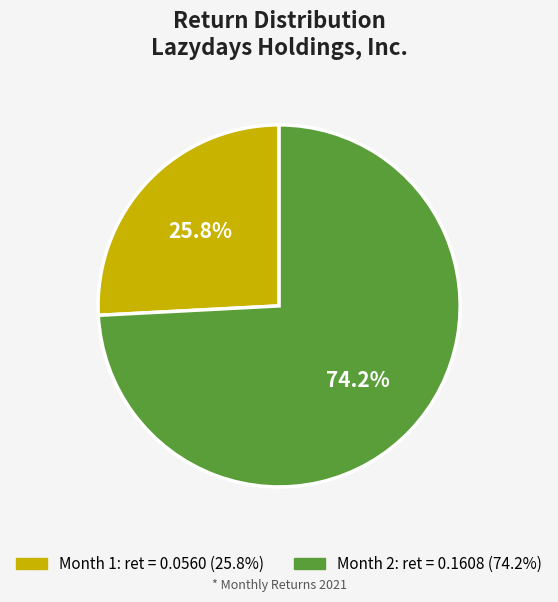

Does Month 1 account for over 50% of the chart?

No